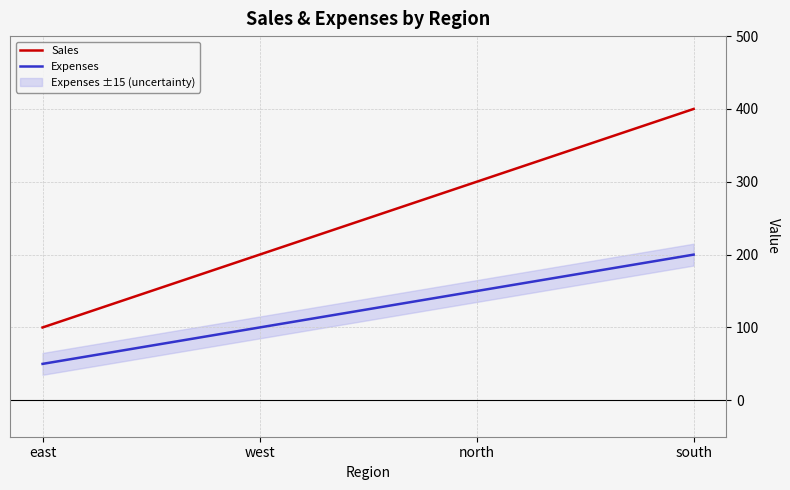

The value of Sales at south is 400. True or false?

True